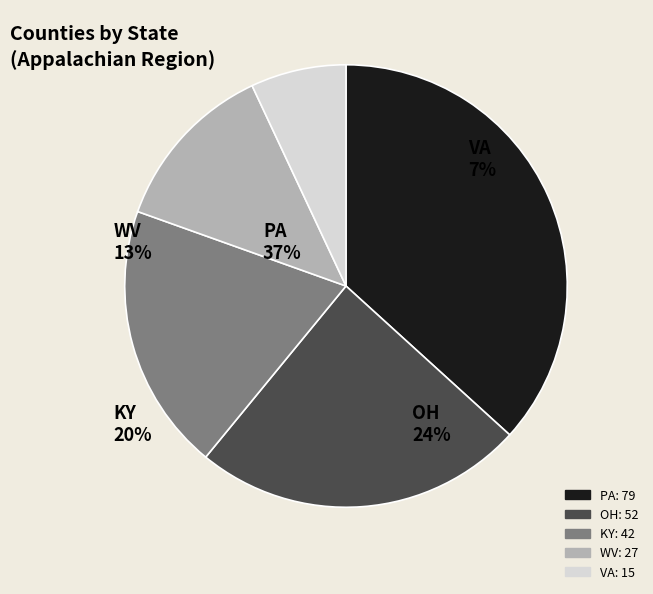

Between OH and KY, which is larger?

OH